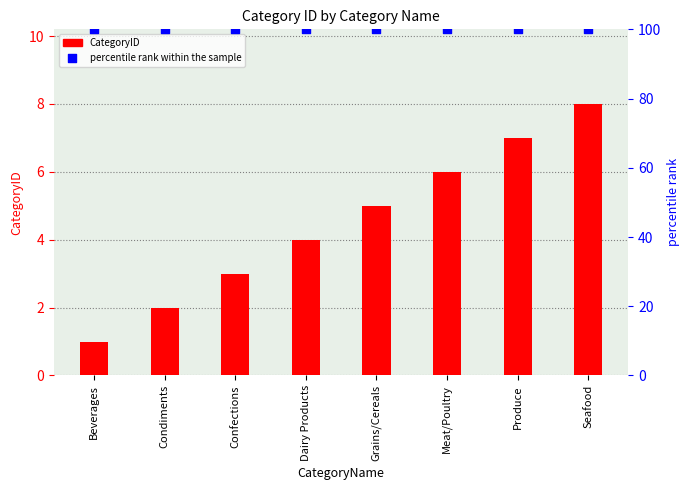

Which series has the largest Y range (max minus min)?

CategoryID